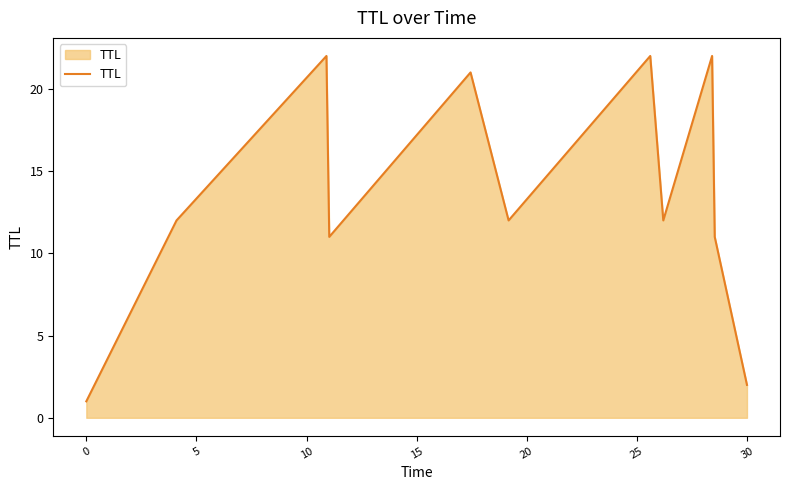

What is the maximum value shown in the chart?

22